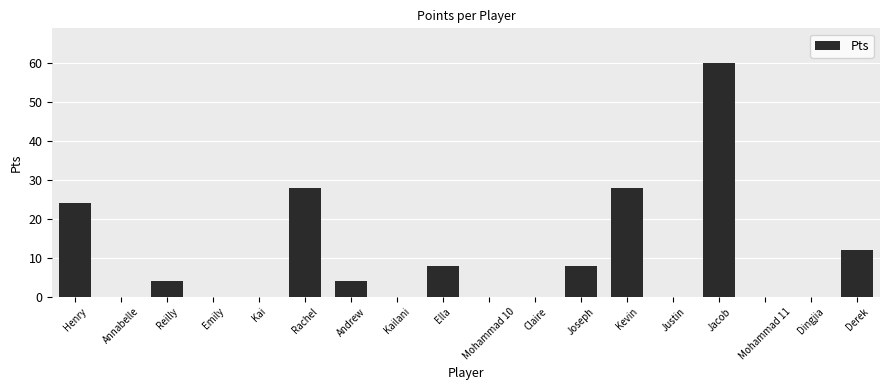

Reading right to left, transcribe all the data shown in this chart.

Derek=12	Dingjia=0	Mohammad 11=0	Jacob=60	Justin=0	Kevin=28	Joseph=8	Claire=0	Mohammad 10=0	Ella=8	Kailani=0	Andrew=4	Rachel=28	Kai=0	Emily=0	Reilly=4	Annabelle=0	Henry=24